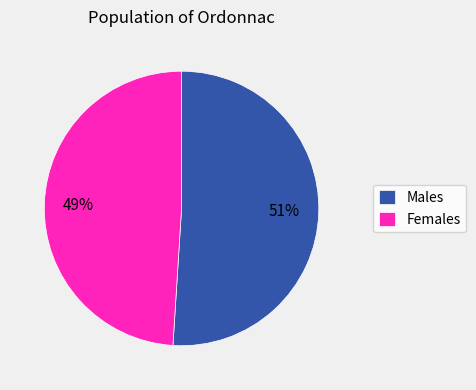

What is the smallest slice in the pie chart?

Females